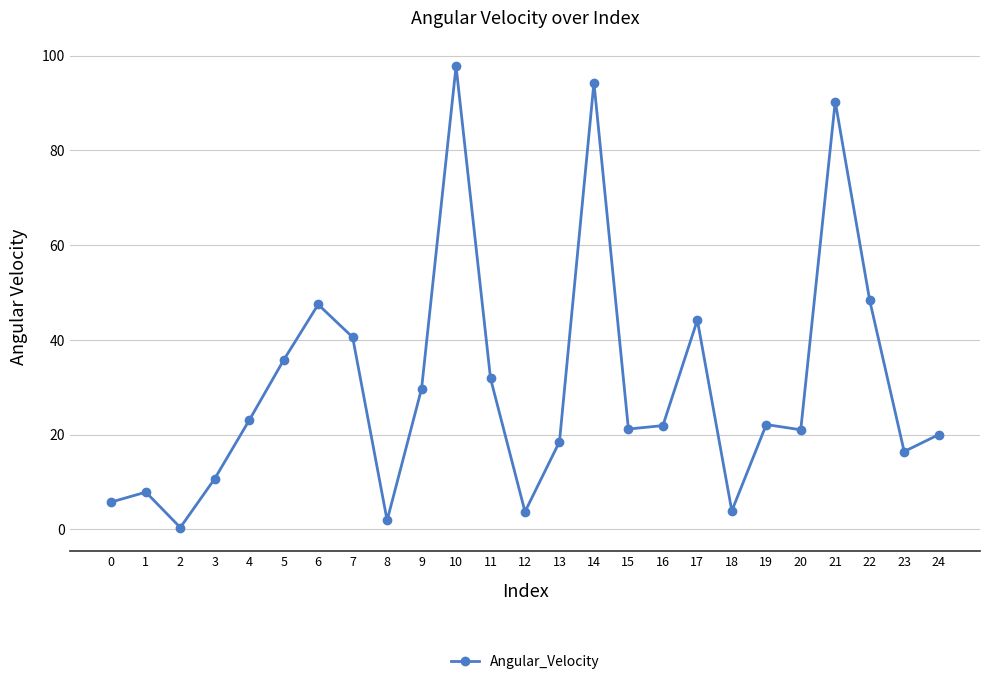

Which category has the highest value across all series?

10